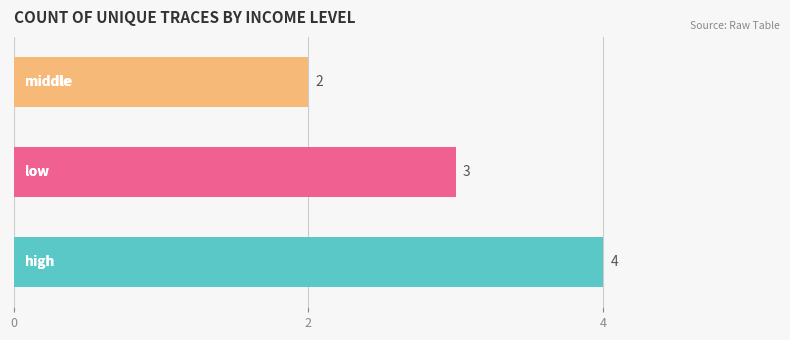

How many values are between 2 and 4?

3